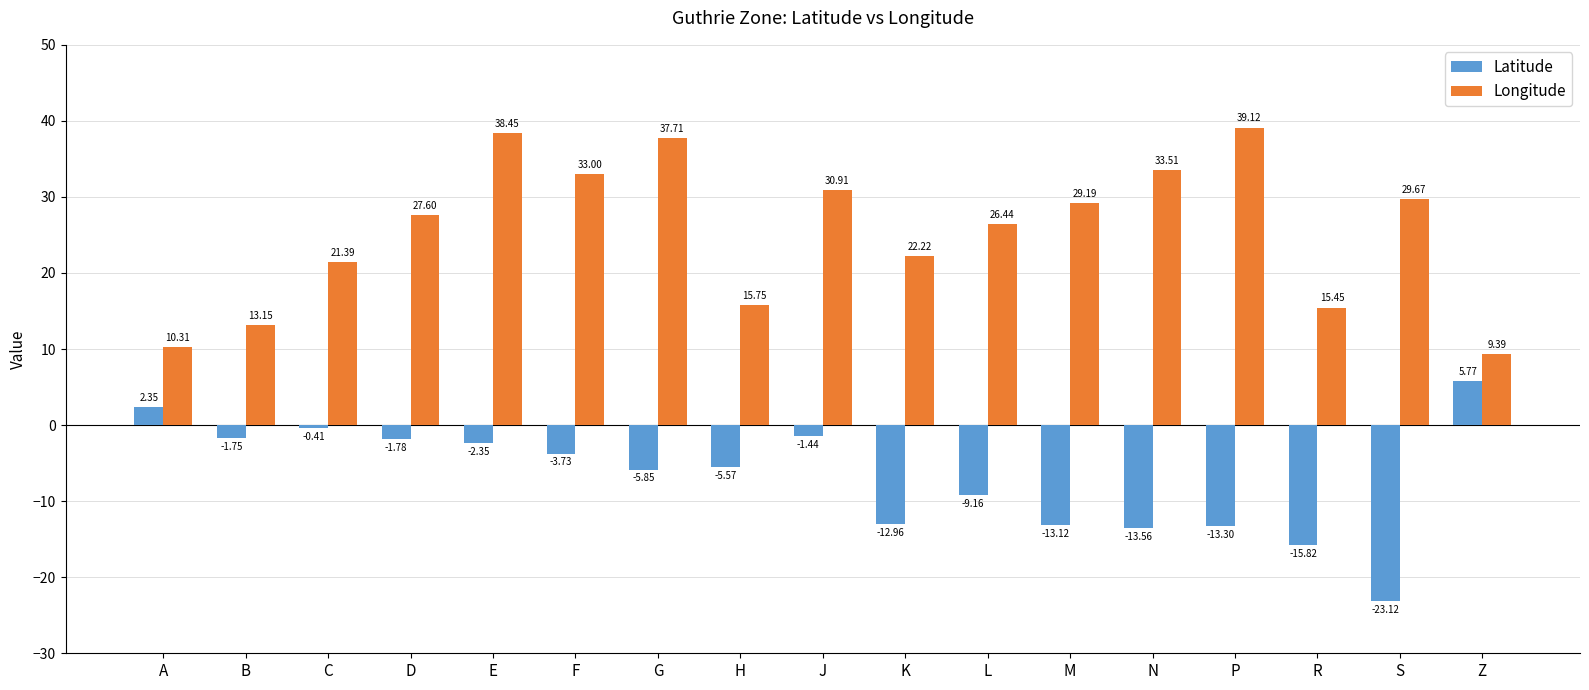

How many groups of bars are there?

17